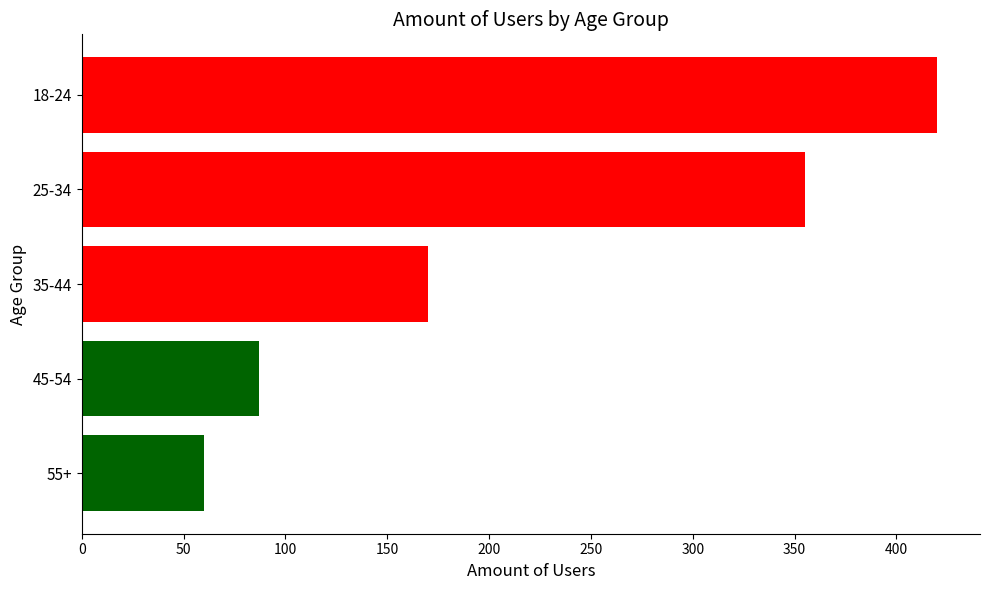

What is the sum of all values?

1092